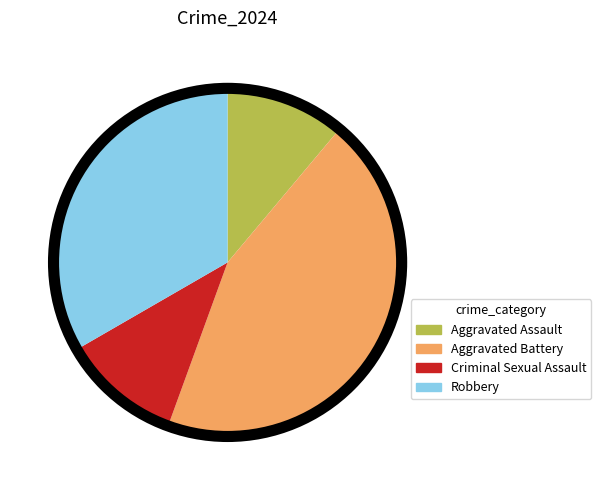

Combined, do Criminal Sexual Assault and Aggravated Battery account for over 50%?

Yes